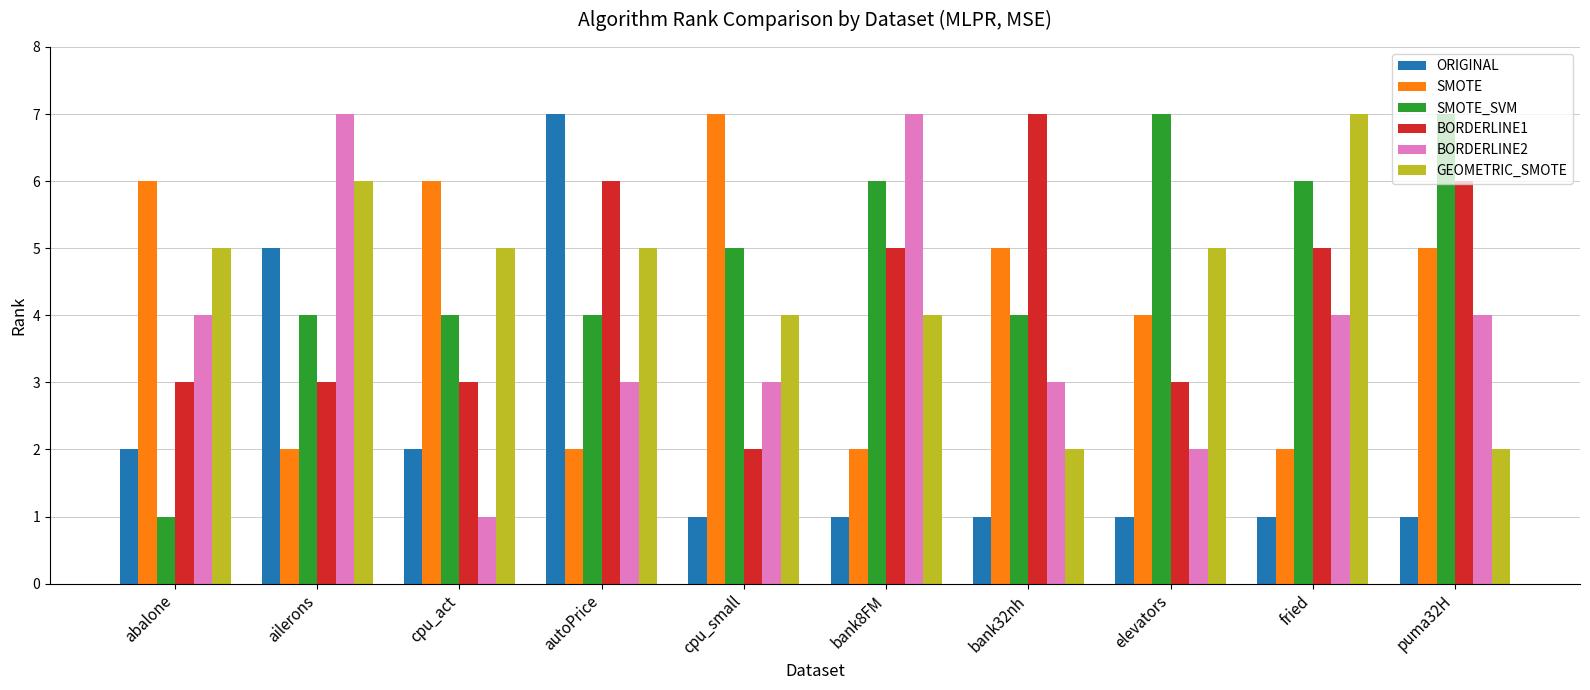

The value of SMOTE_SVM at fried is 9. True or false?

False